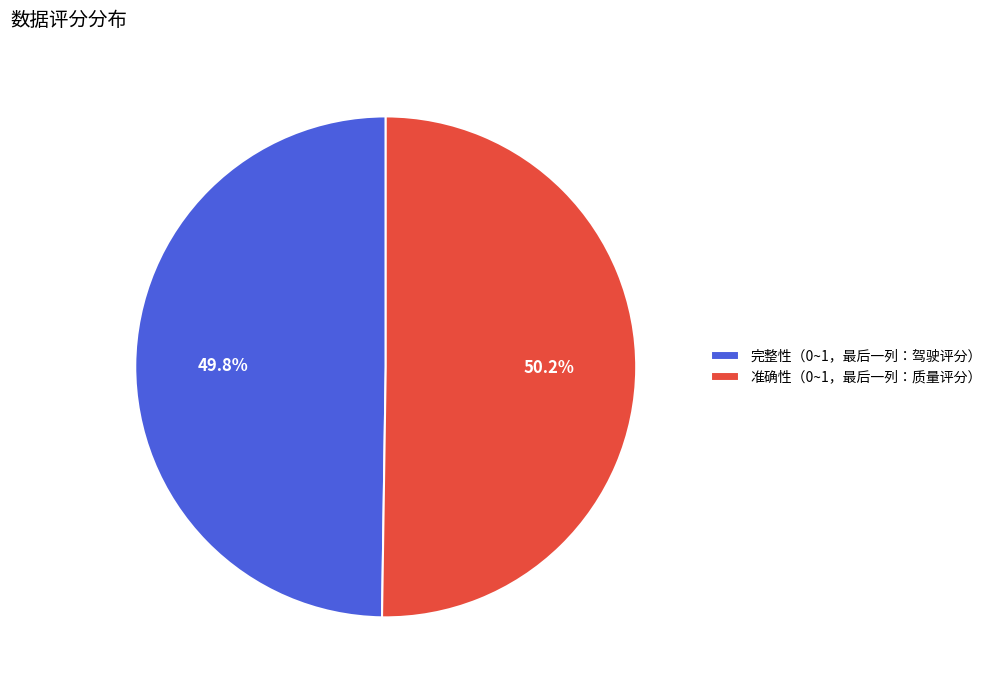

Count the number of slices in the pie.

2